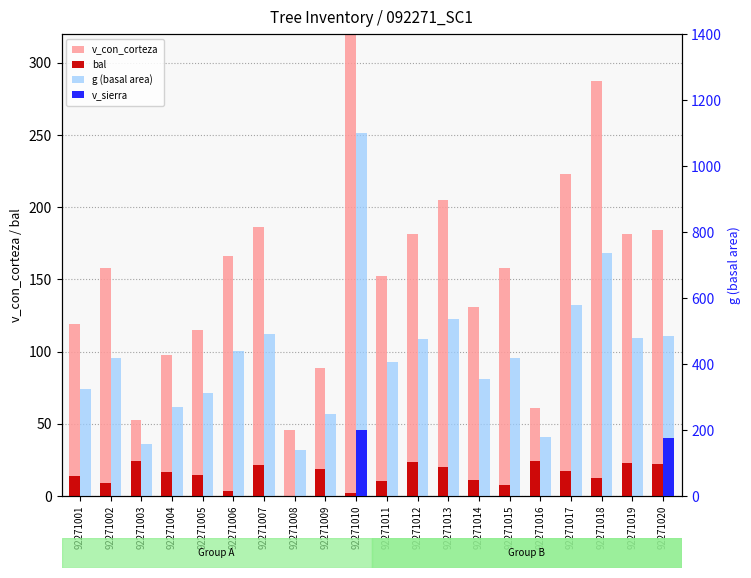

What is the total value across all series at 92271017?

818.5